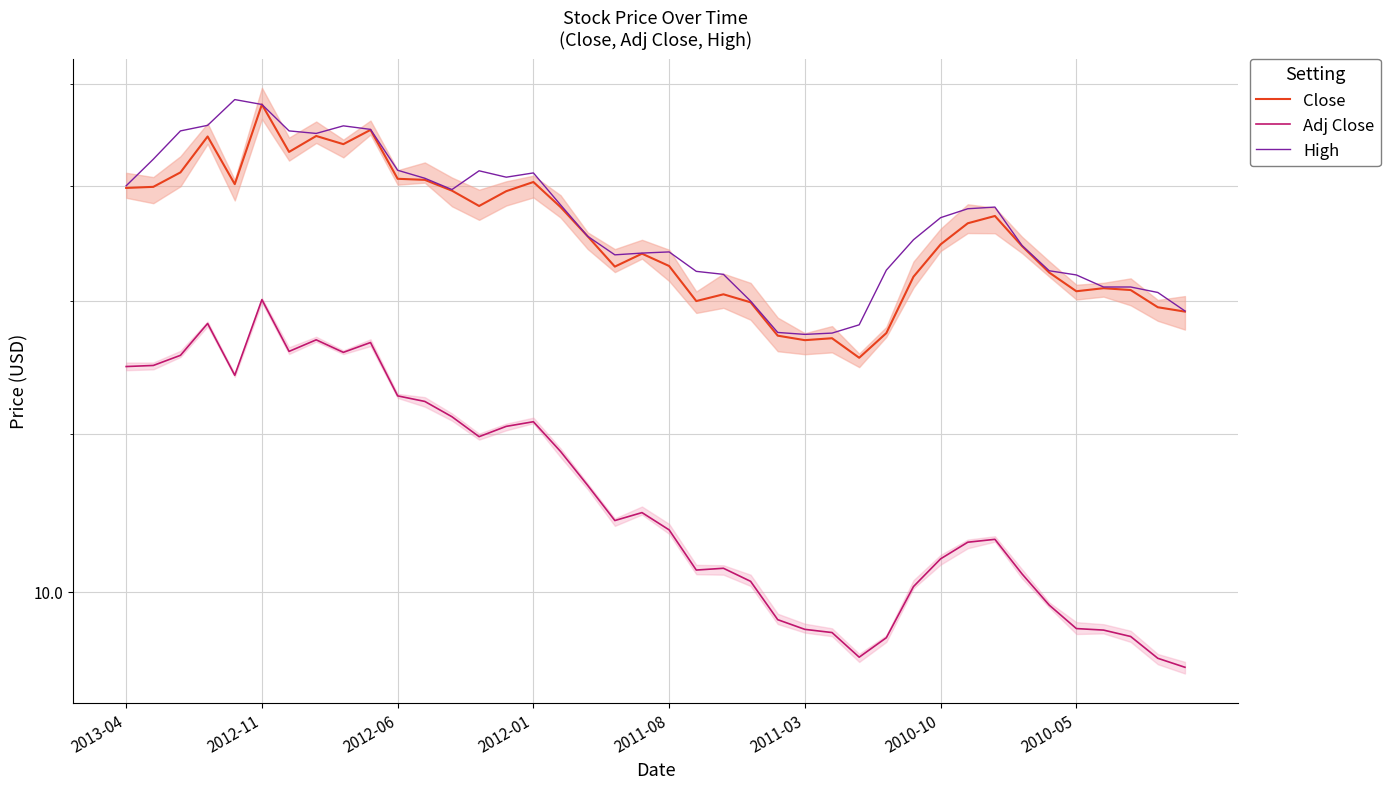

What is the sum of all Adj Close values?

448.8